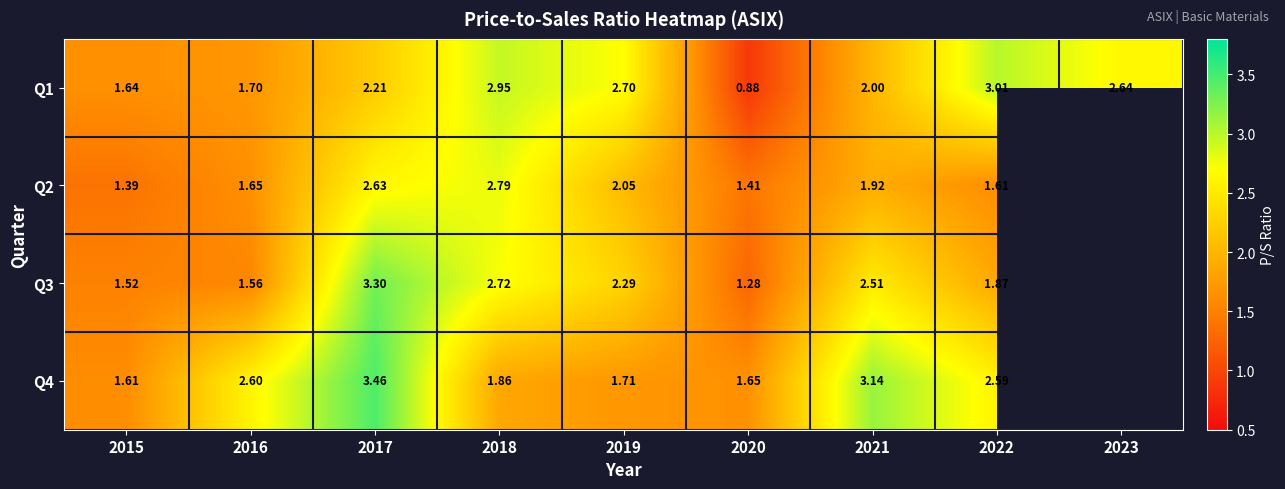

Which has a higher value, 2021 or 2015?

2021